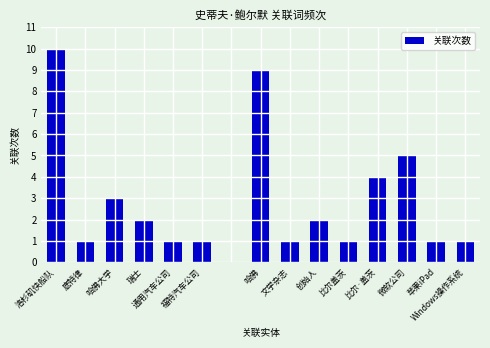

What is the greatest value displayed?

10